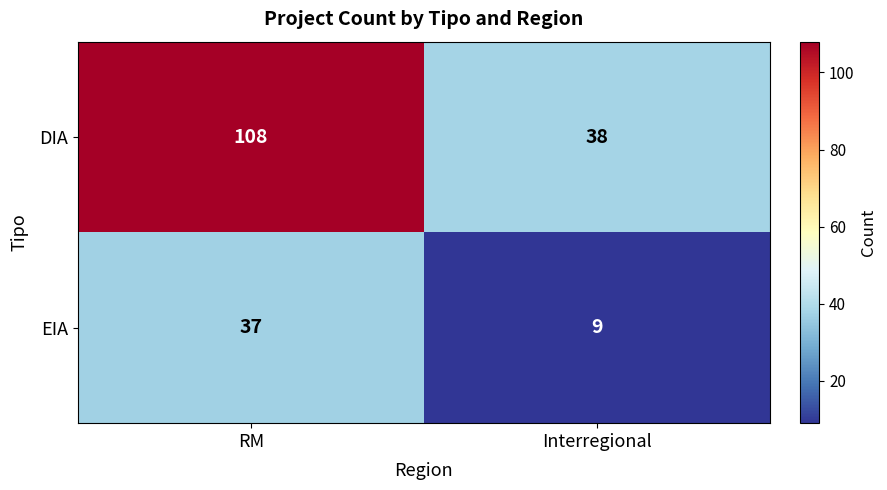

Which series changed the most between RM and Interregional?

DIA